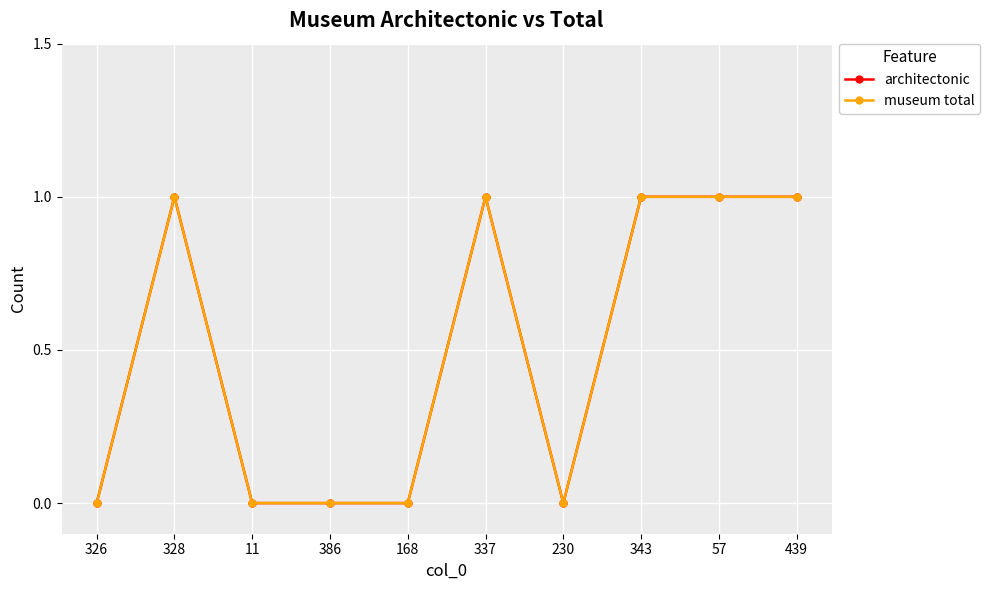

Which series has the largest range (max minus min)?

architectonic